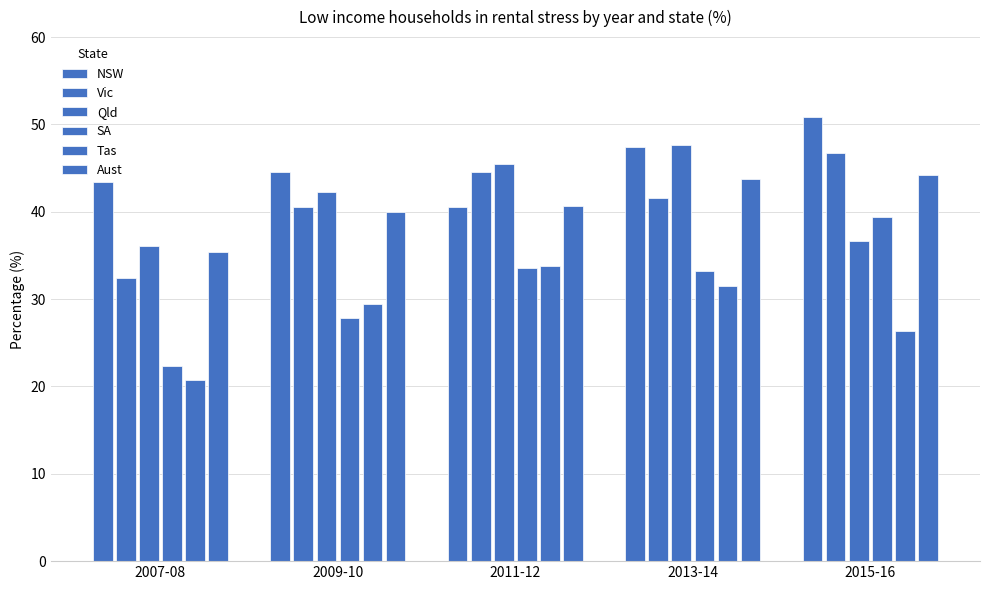

List the labels in order of SA value, largest first.

2015-16, 2011-12, 2013-14, 2009-10, 2007-08